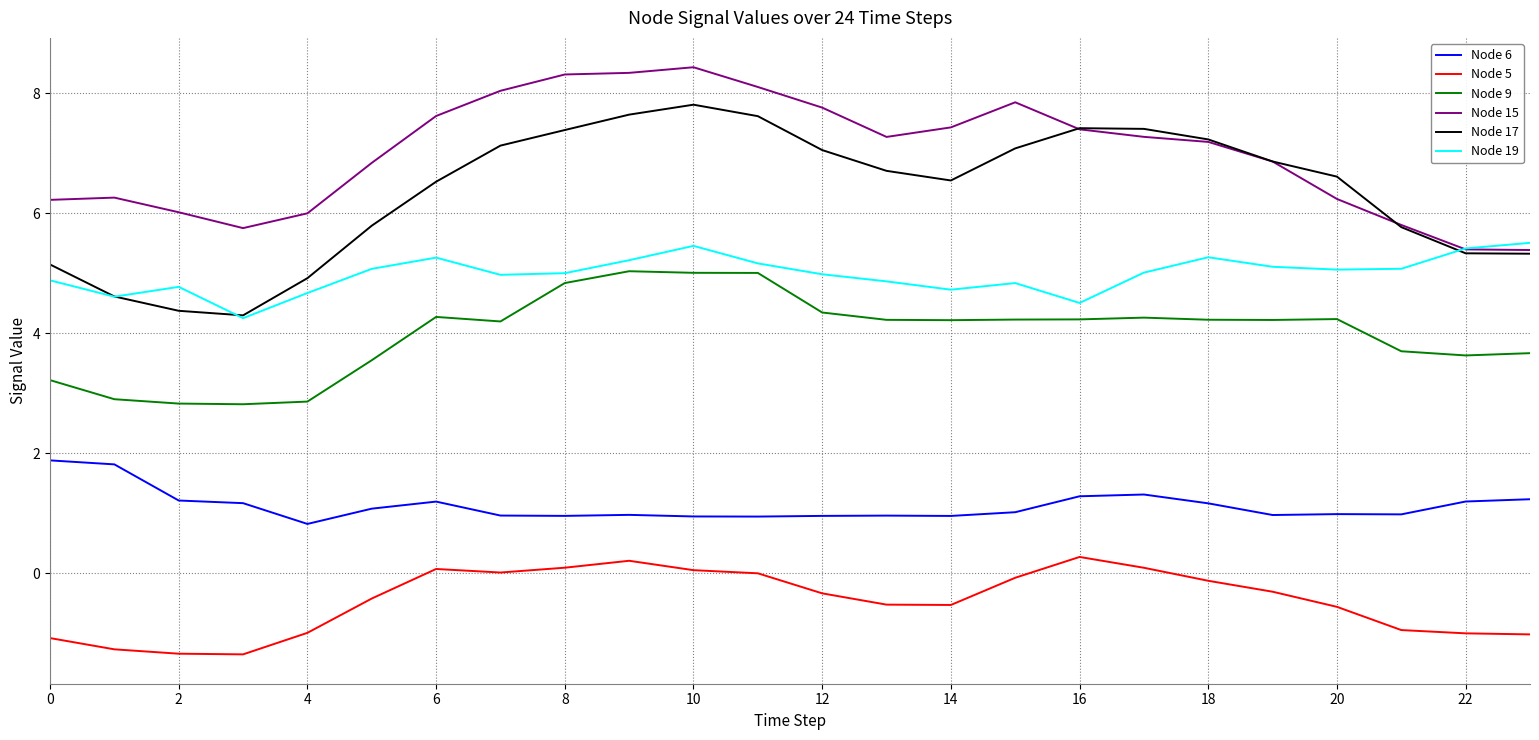

Which series has the widest spread of values?

Node 17